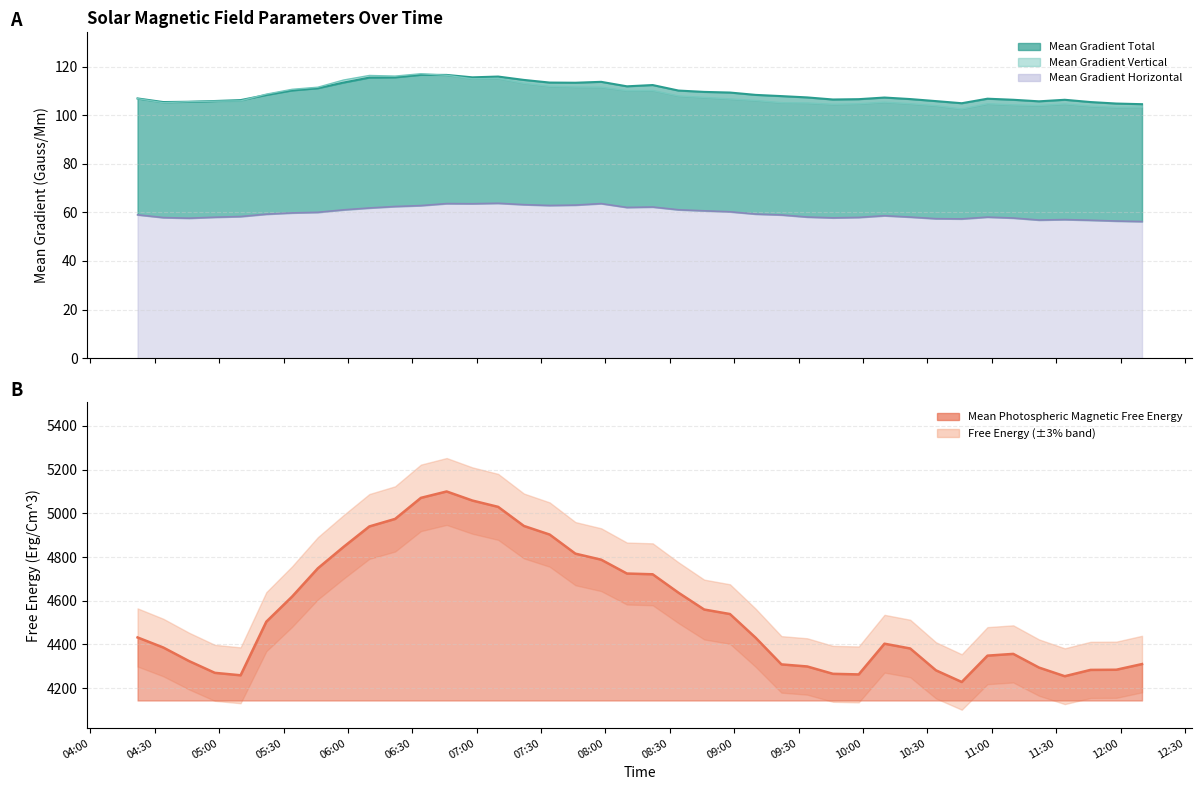

True or false: Mean Gradient Total and Mean Gradient Horizontal cross at least once.

False